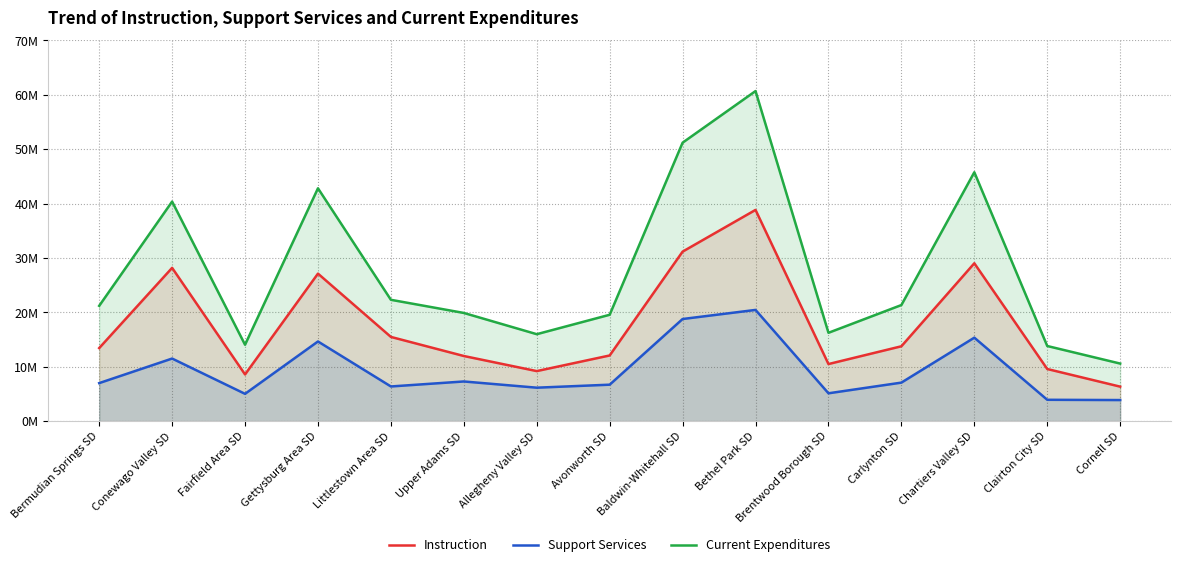

List the series in order of their overall mean, highest first.

Current Expenditures, Instruction, Support Services